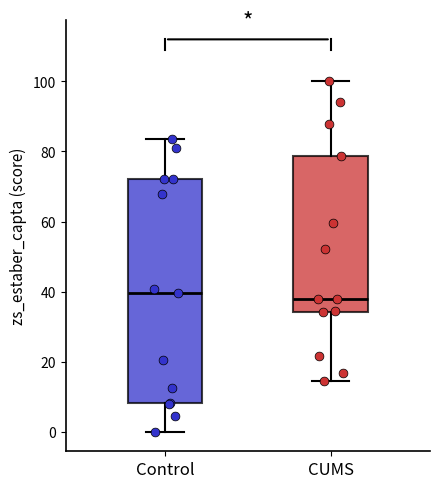

Reading left to right, read every box against the y-axis: the position of its median line, the range the box covers, and the ends of its whiskers. The values are not printed on the chart, so give them approximately, as read against the axis.

Control: median 40, box 8 to 72, whiskers 0 to 84
CUMS: median 38, box 34 to 78, whiskers 14 to 100